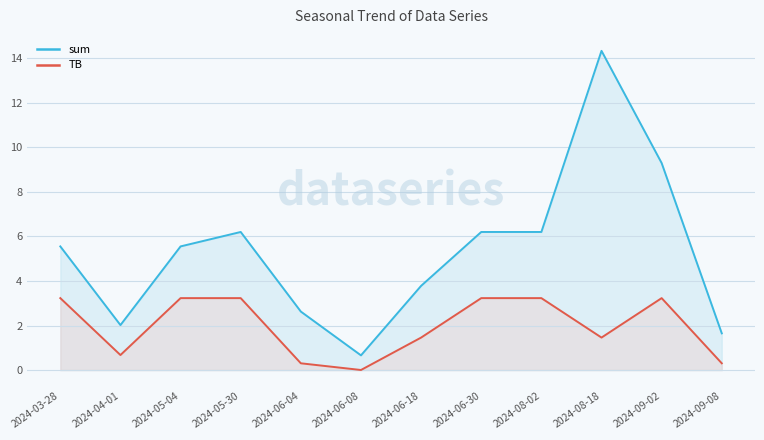

What position from the left is 2024-06-30?

8